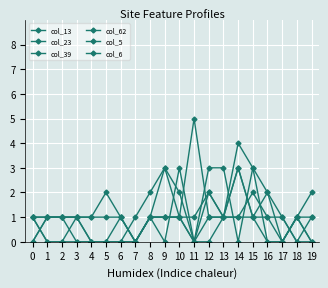

What is the difference between the col_23 values at 19 and 15?

2